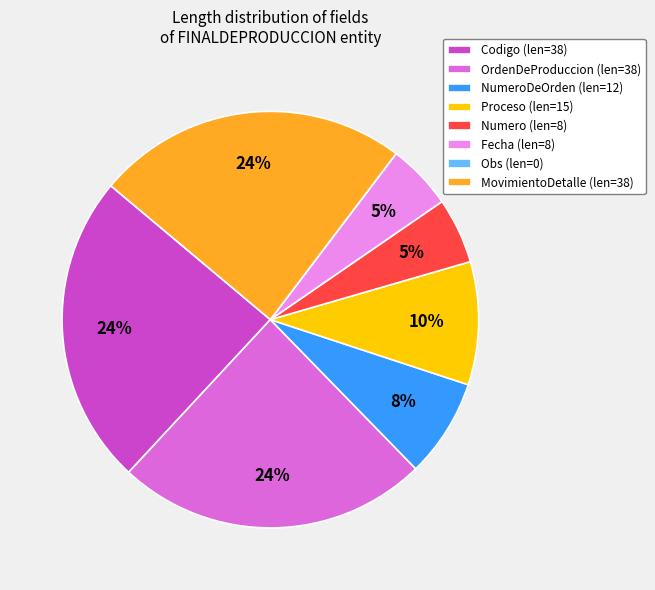

To the nearest percent, what is the average slice percentage?

12%